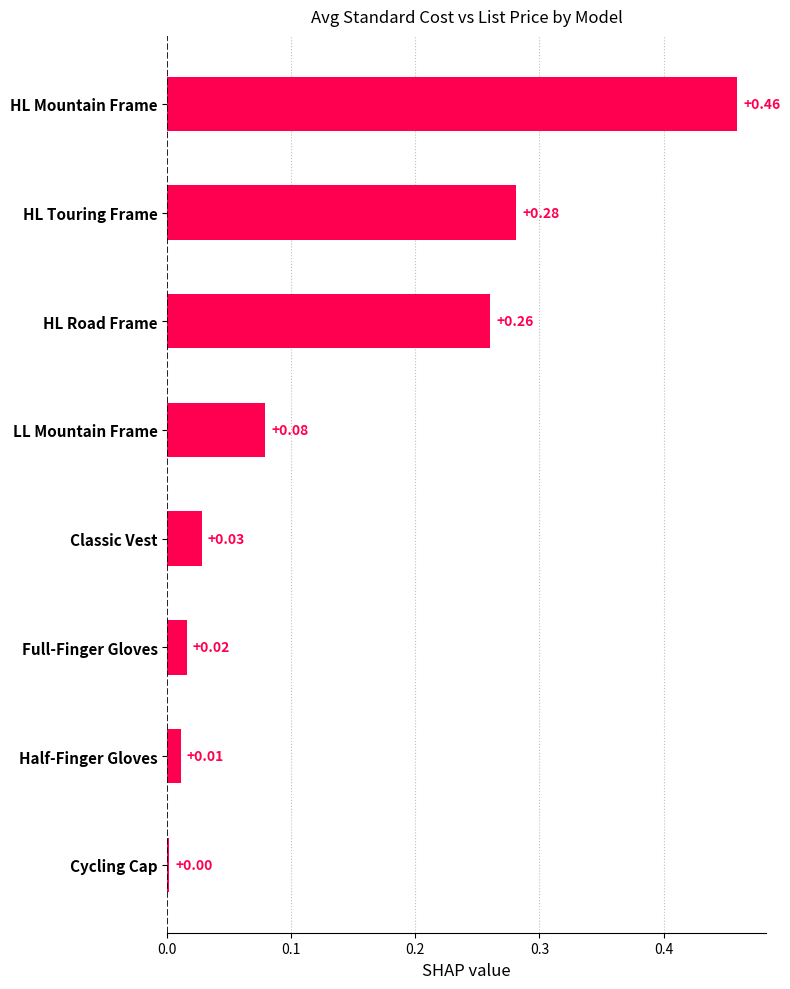

Where is the data nearest to the value 0?

Cycling Cap